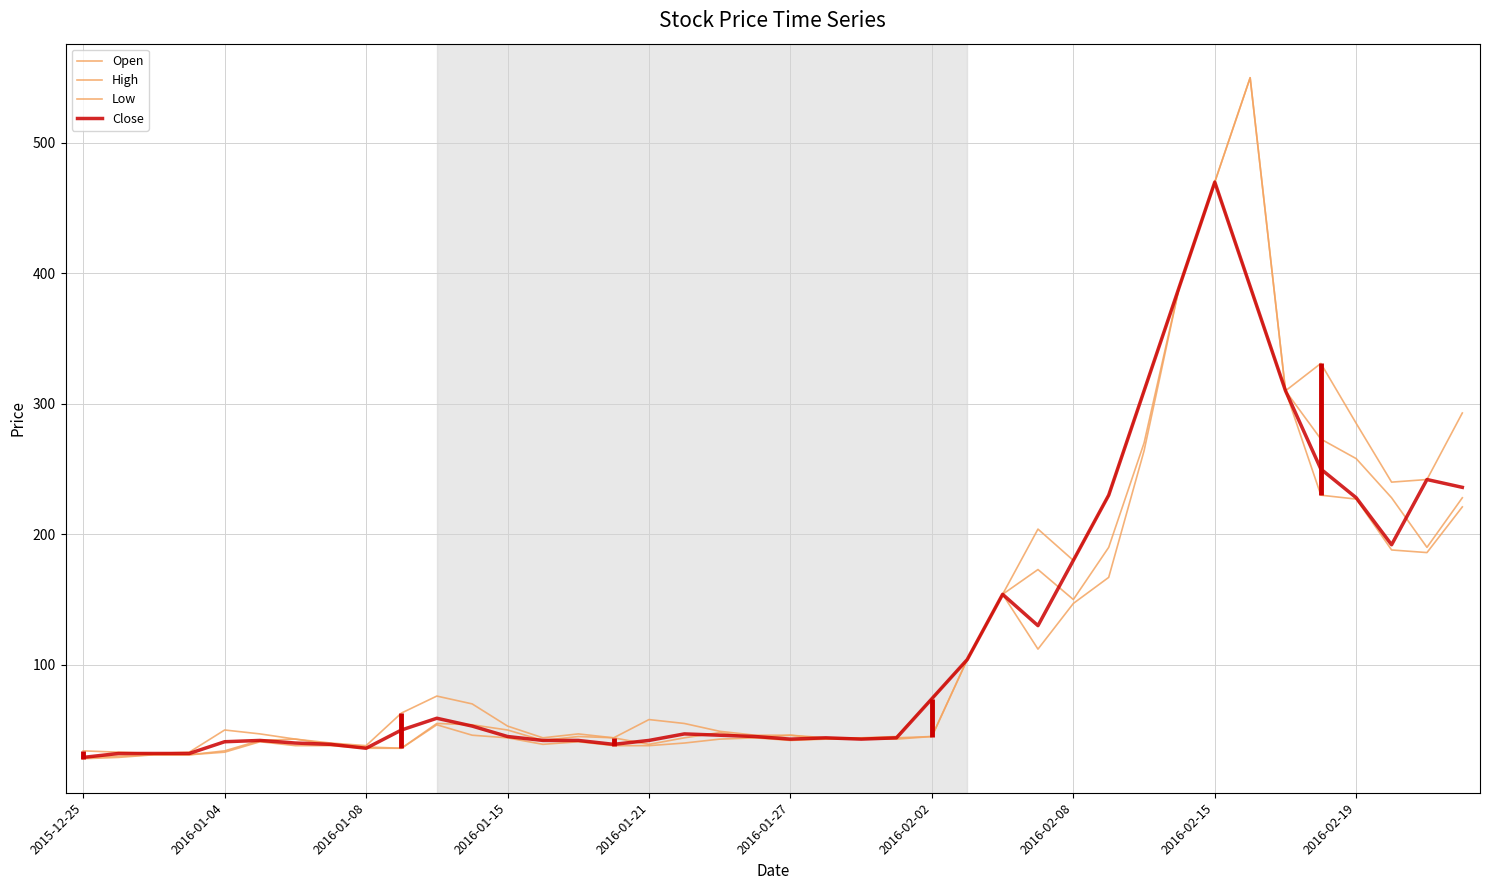

True or false: Low and Open cross at least once.

False